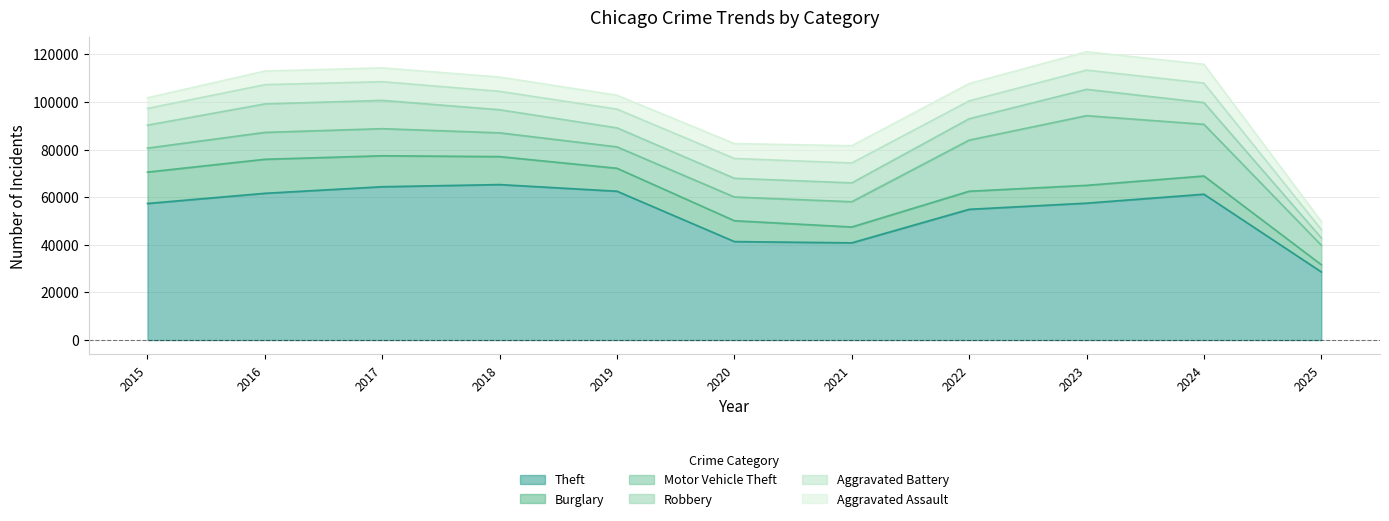

What is the spread (max minus min) of values at 2018?

59288